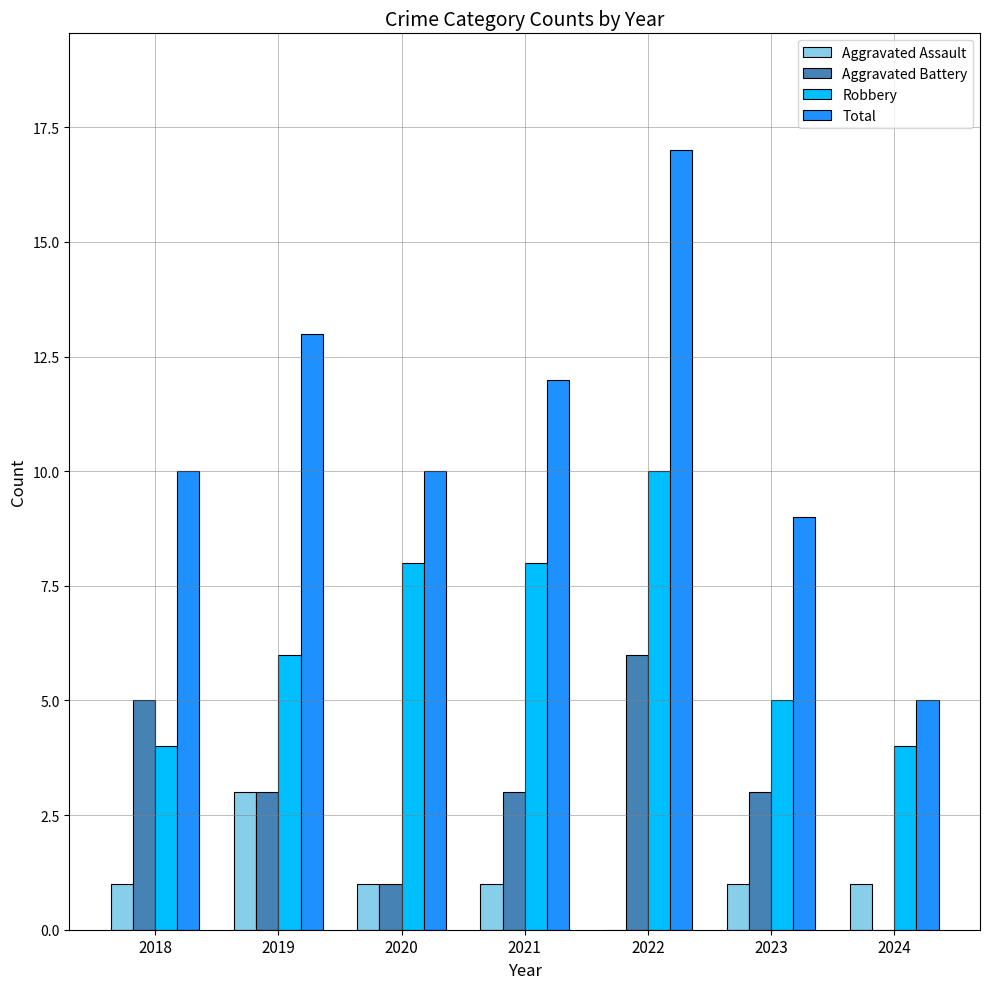

Read the Robbery value at 2021.

8